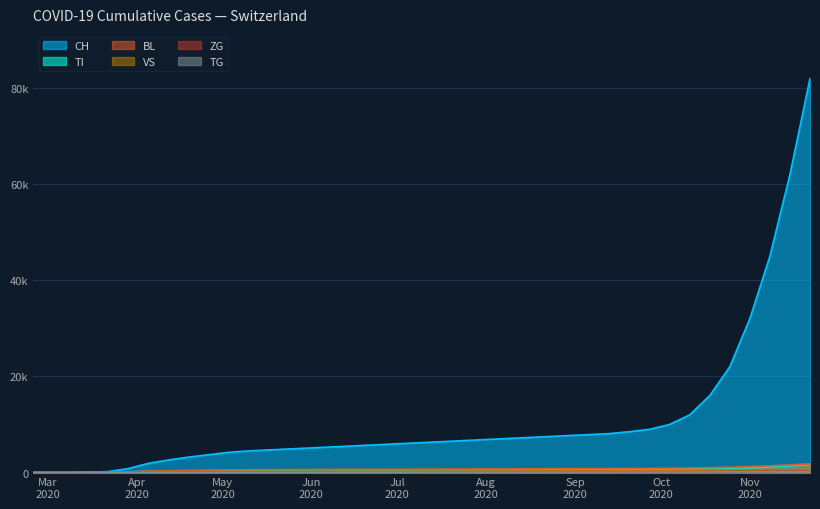

What is the highest value of the TI series?

1650